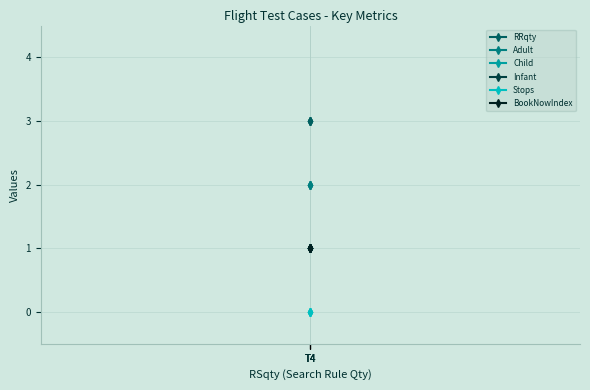

Does the chart display data point markers on the line(s)?

Yes